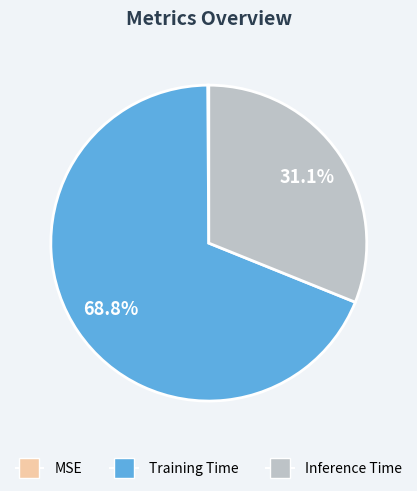

Is there any slice that represents more than half of the pie?

Yes